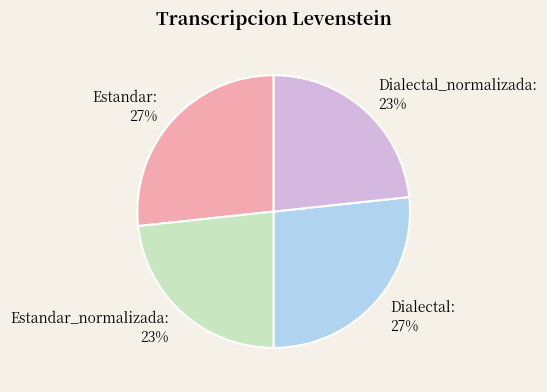

To the nearest percent, what is the combined percentage of Dialectal_normalizada and Dialectal?

50%